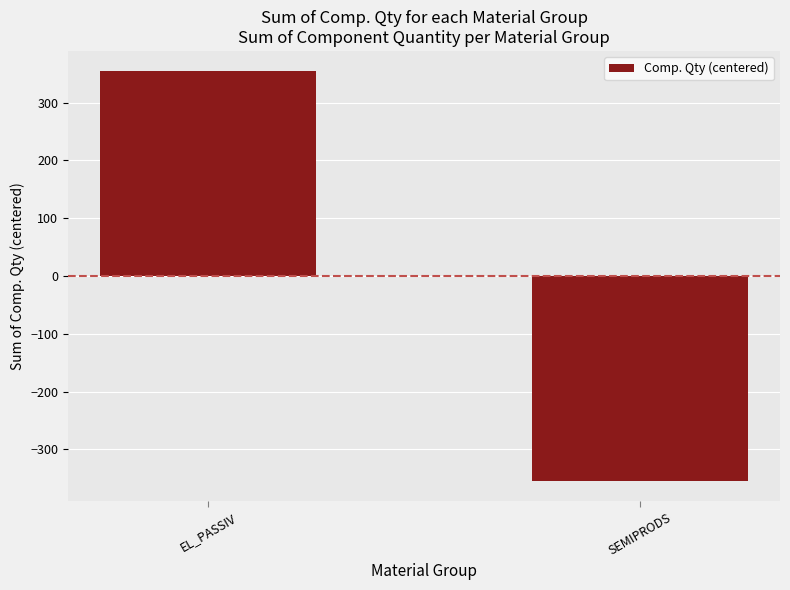

How many values are below zero?

1